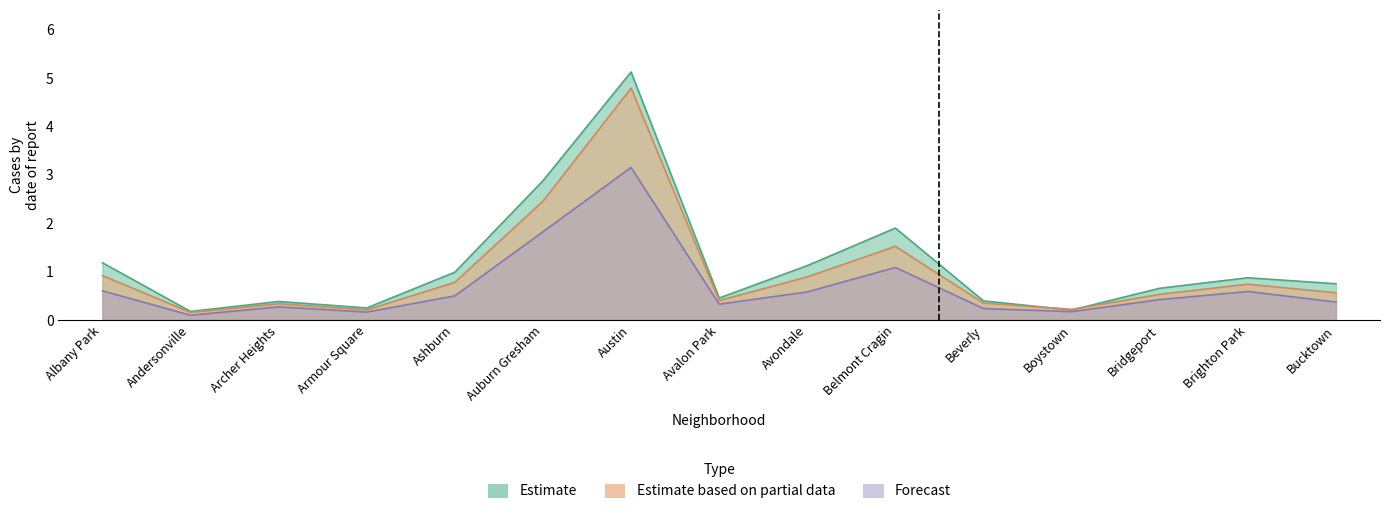

Read the 2019 value at Austin.

4.8